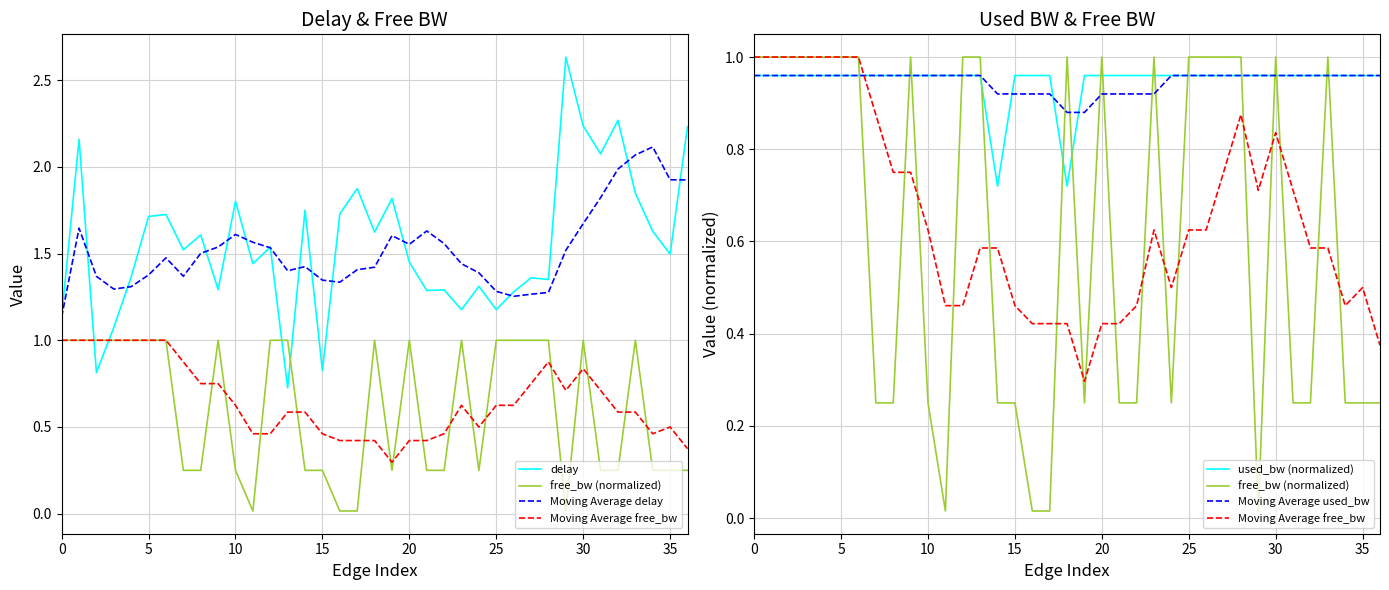

How many series are shown in this chart?

6